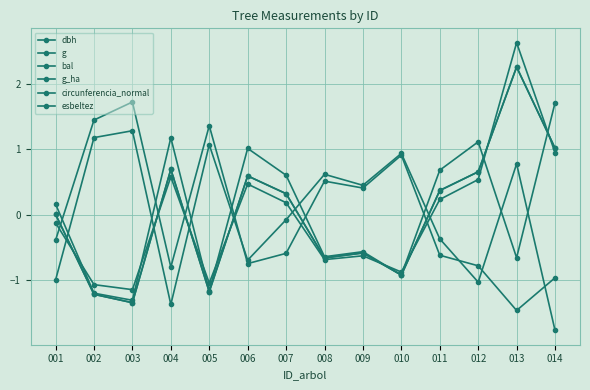

At how many categories does at least one series exceed 2?

1